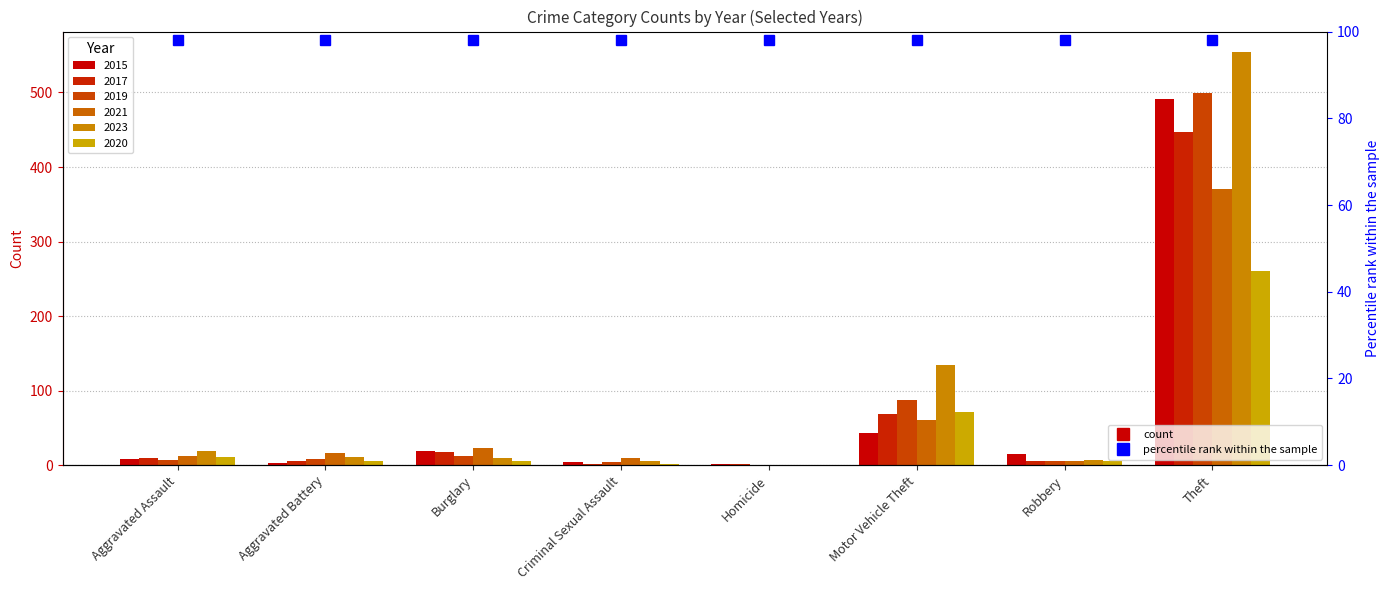

The 2019 series shows 301 at Theft. True or false?

False